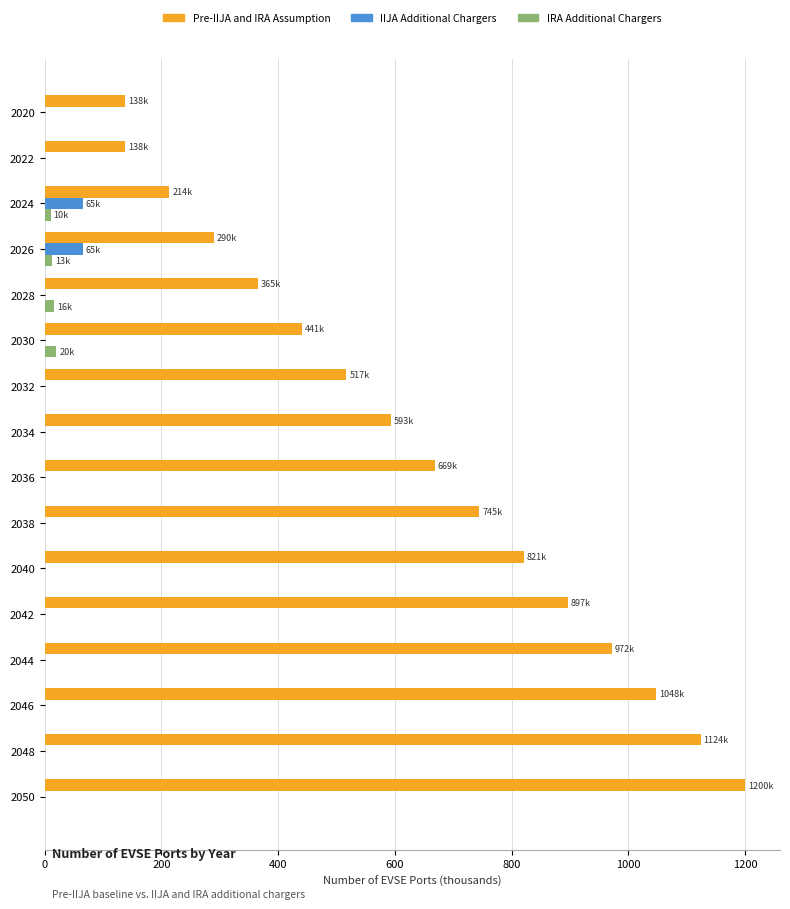

What is the sum of all IRA Additional Chargers values?

59.9